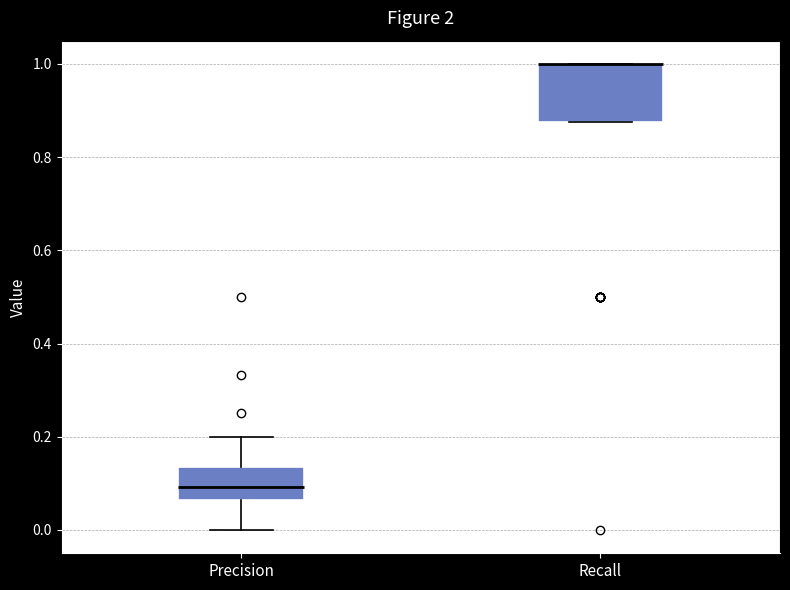

Reading left to right, transcribe this box plot: for each box, give where its median line is, the range the box spans, and where its two whiskers end, as read against the y-axis. The values are not printed on the chart, so give them approximately, as read against the axis.

Precision: median 0.10, box 0.06 to 0.14, whiskers 0.00 to 0.20
Recall: median 1.00 (drawn on the box's upper edge), box 0.88 to 1.00, whiskers 0.88 to 1.00